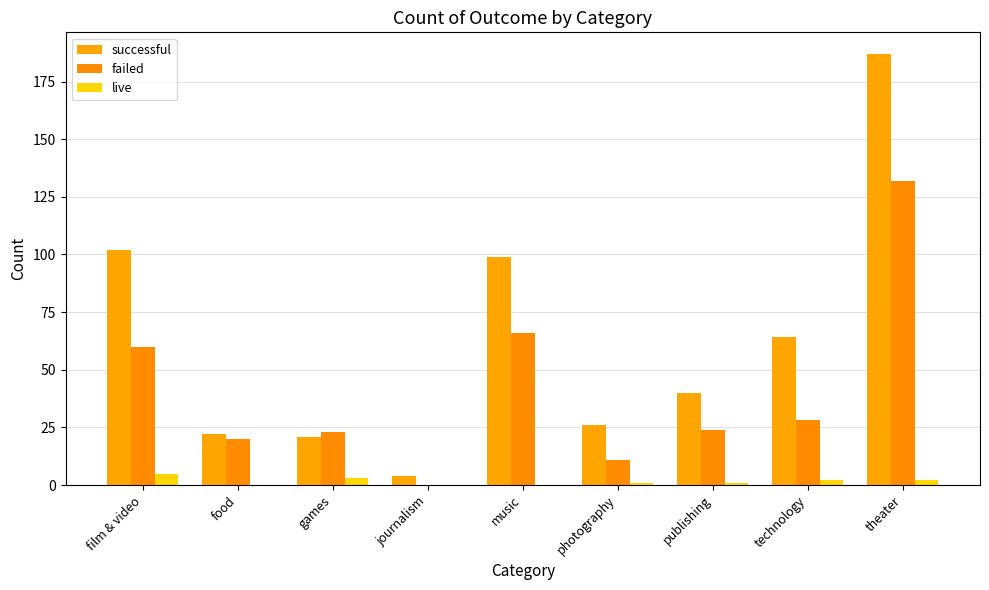

Reading left to right, what are all the values shown in this chart?

successful: 102	22	21	4	99	26	40	64	187
failed: 60	20	23	0	66	11	24	28	132
live: 5	0	3	0	0	1	1	2	2